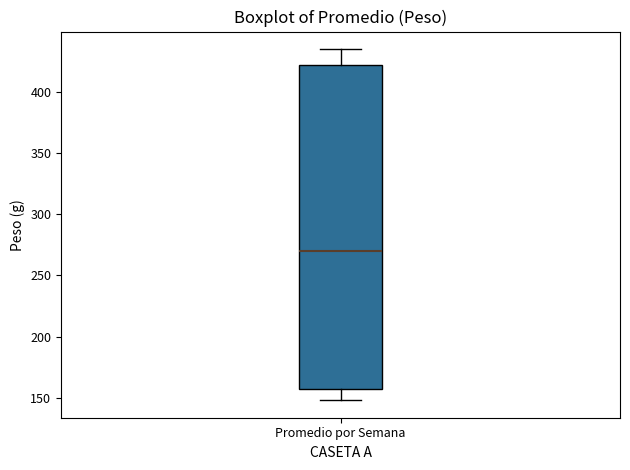

Transcribe this box plot: give where the median line is, the range the box spans, and where the two whiskers end, as read against the y-axis. The values are not printed on the chart, so give them approximately, as read against the axis.

median 270, box 155 to 420, whiskers 150 to 435